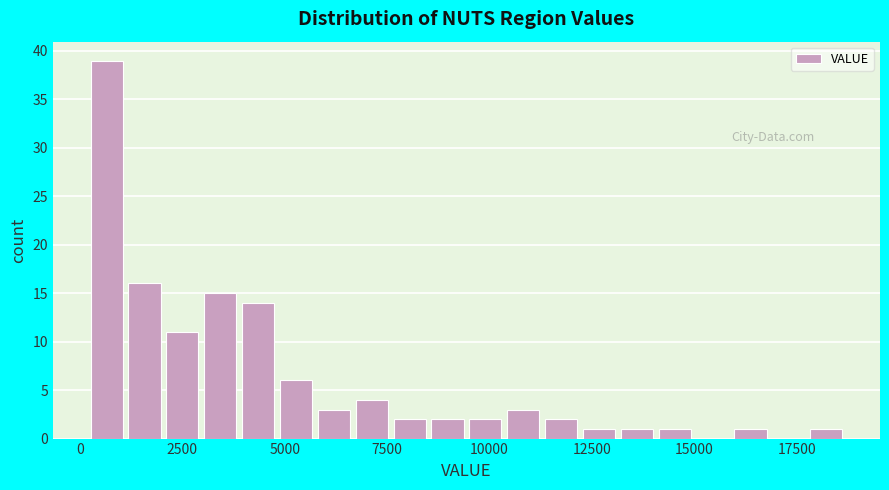

Read against the x-axis, roughly where is the centre of the tallest bar?

500